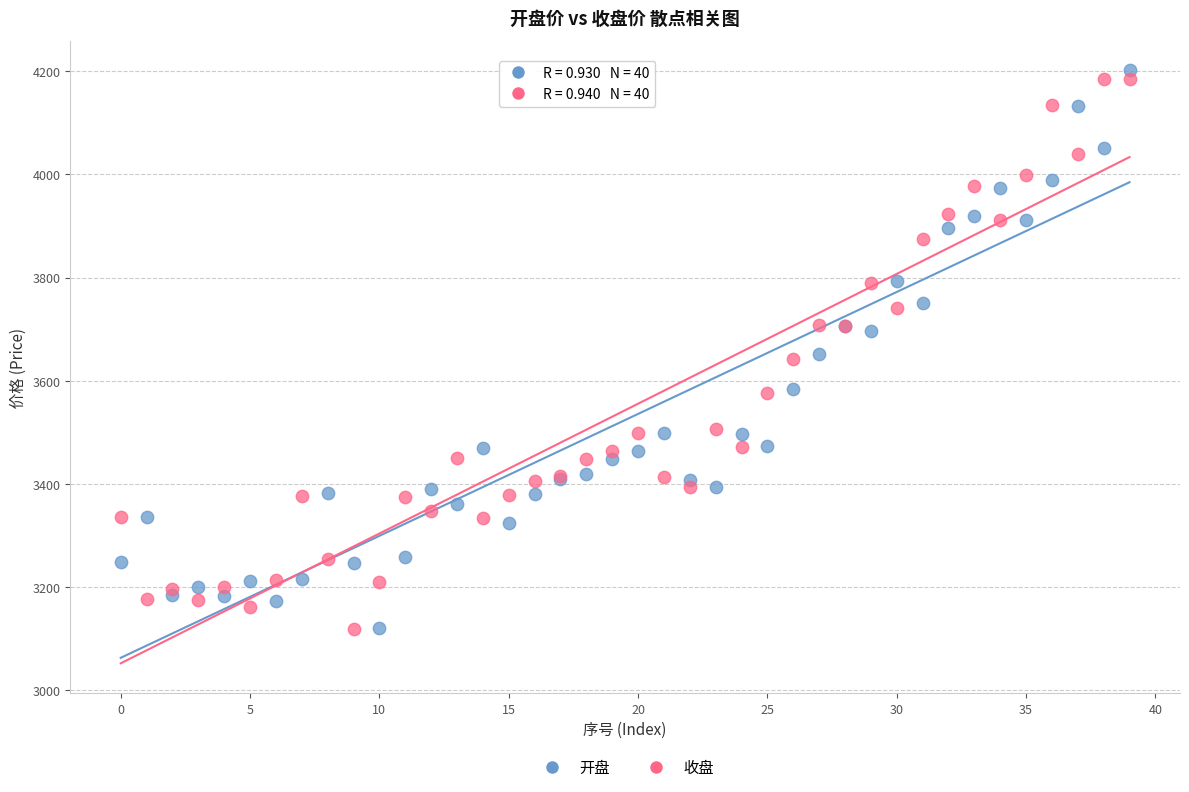

What are all the series names shown in the legend?

开盘, 收盘